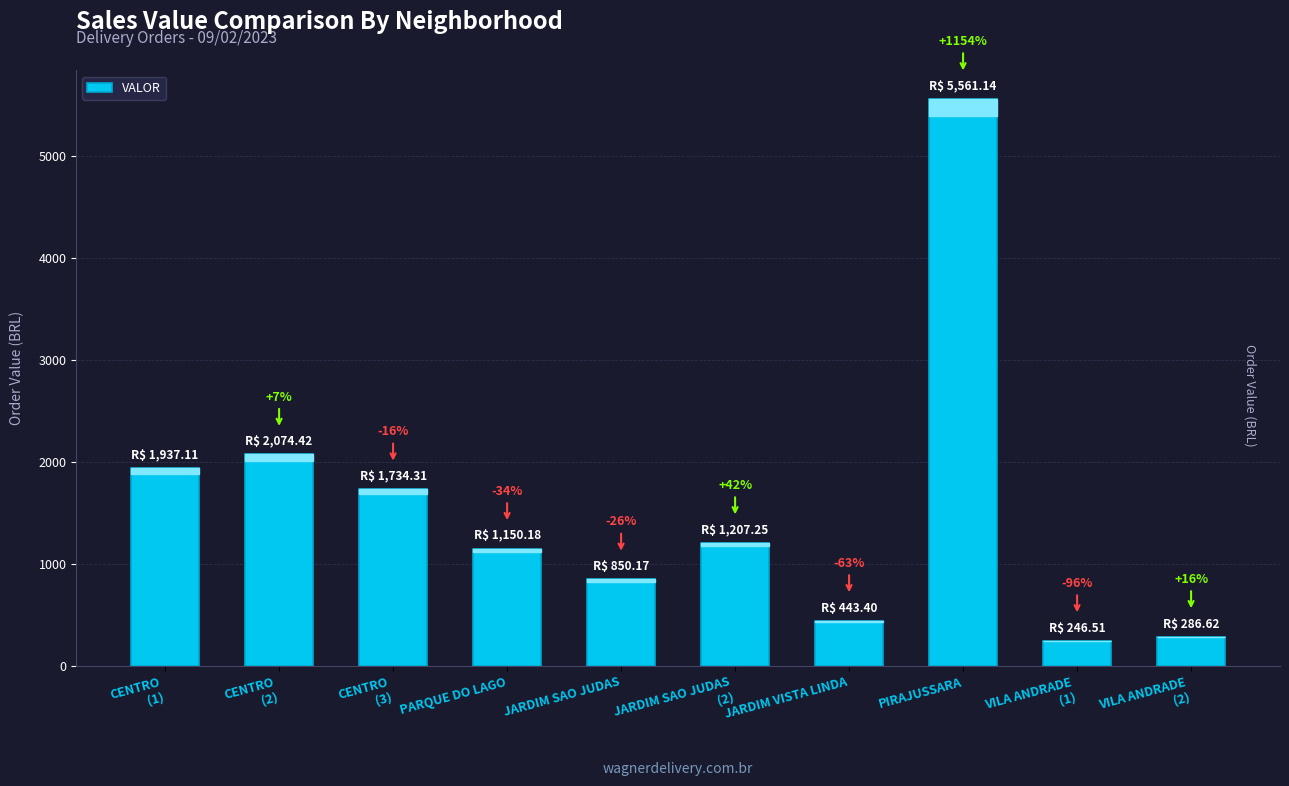

What is the value of the 9th bar from the left?

246.5